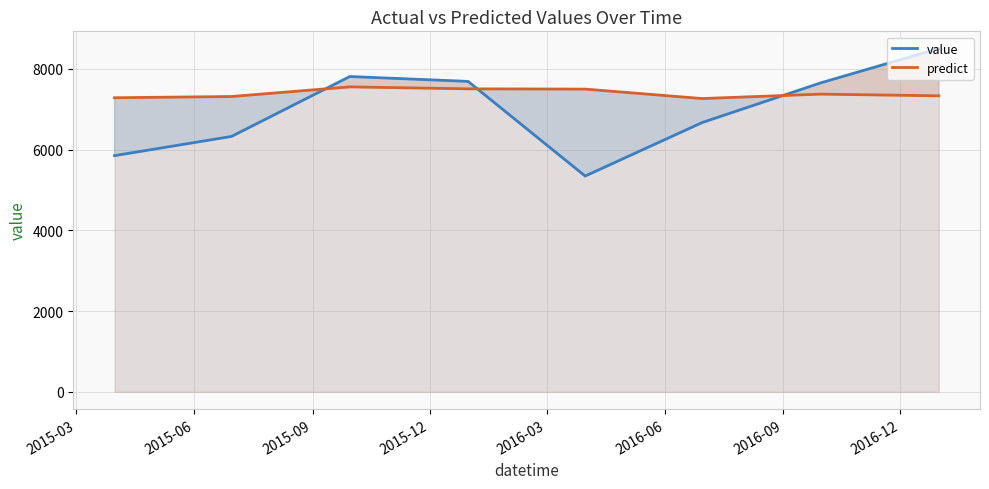

How many lines are shown in the chart?

2